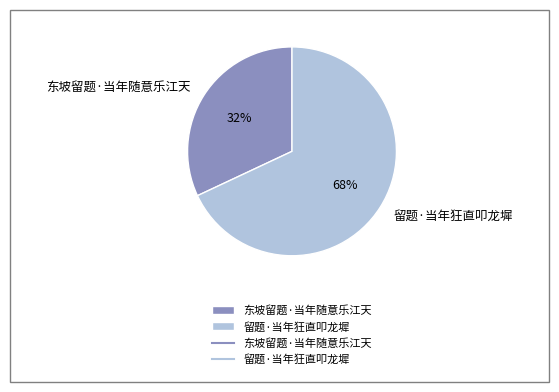

To the nearest percent, what portion does 东坡留题·当年随意乐江天 represent?

32%